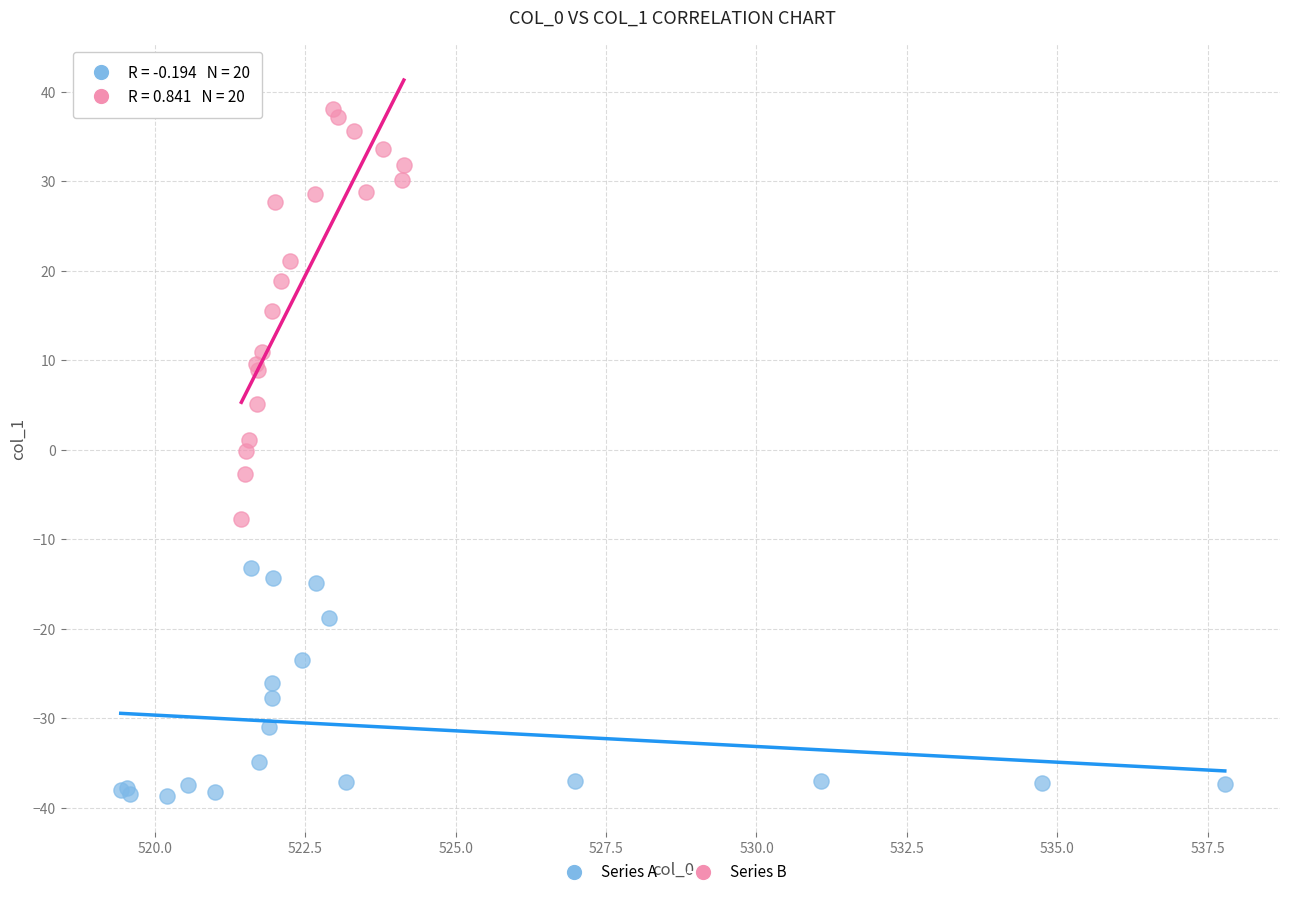

Which series contains the highest Y value?

Series B